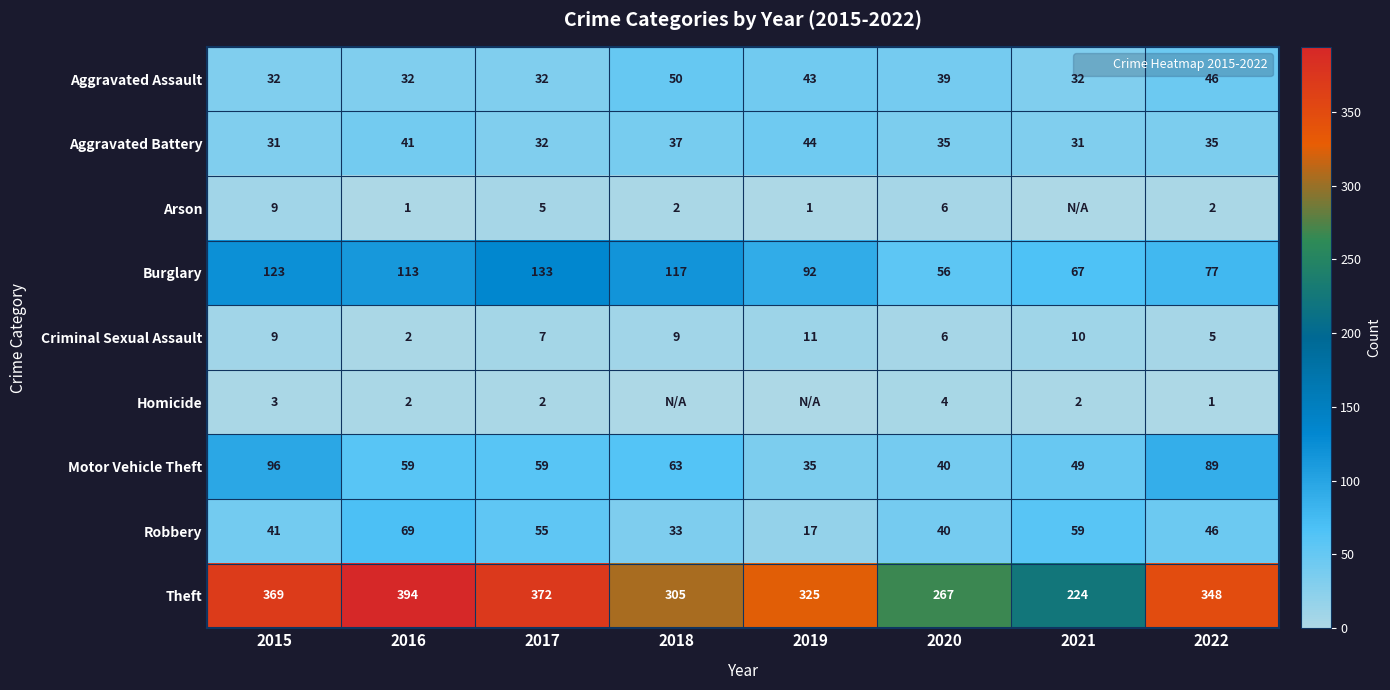

How many data points in Theft are above 348?

3